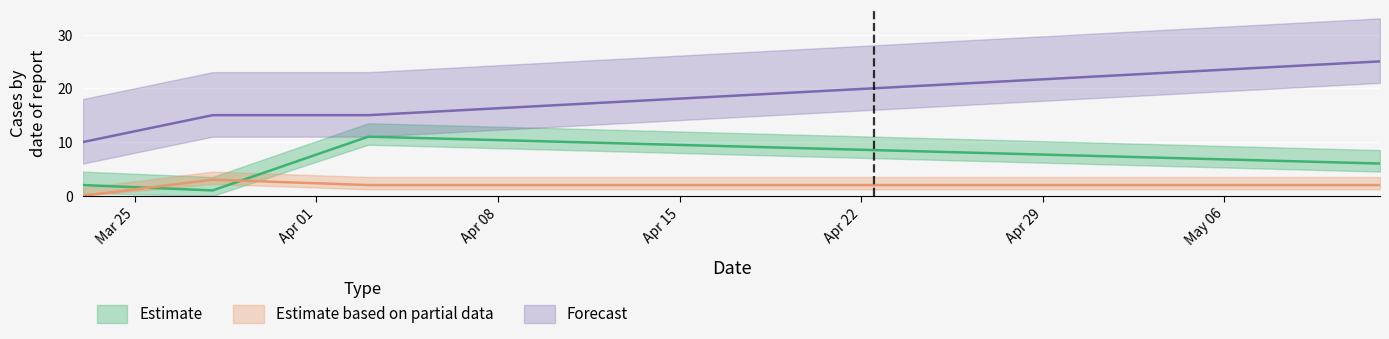

What is the label of the 3rd point from the left?

2022-04-03